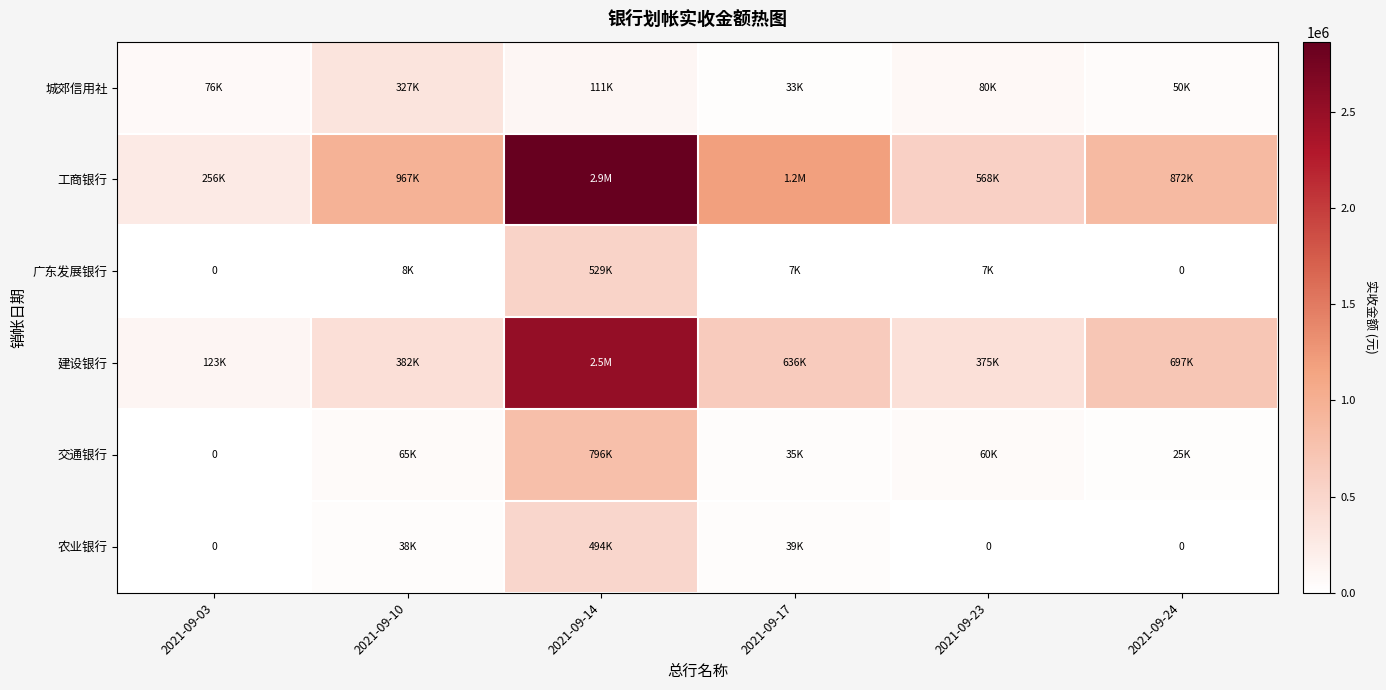

What is the sum of all 交通银行 values?

981843.9